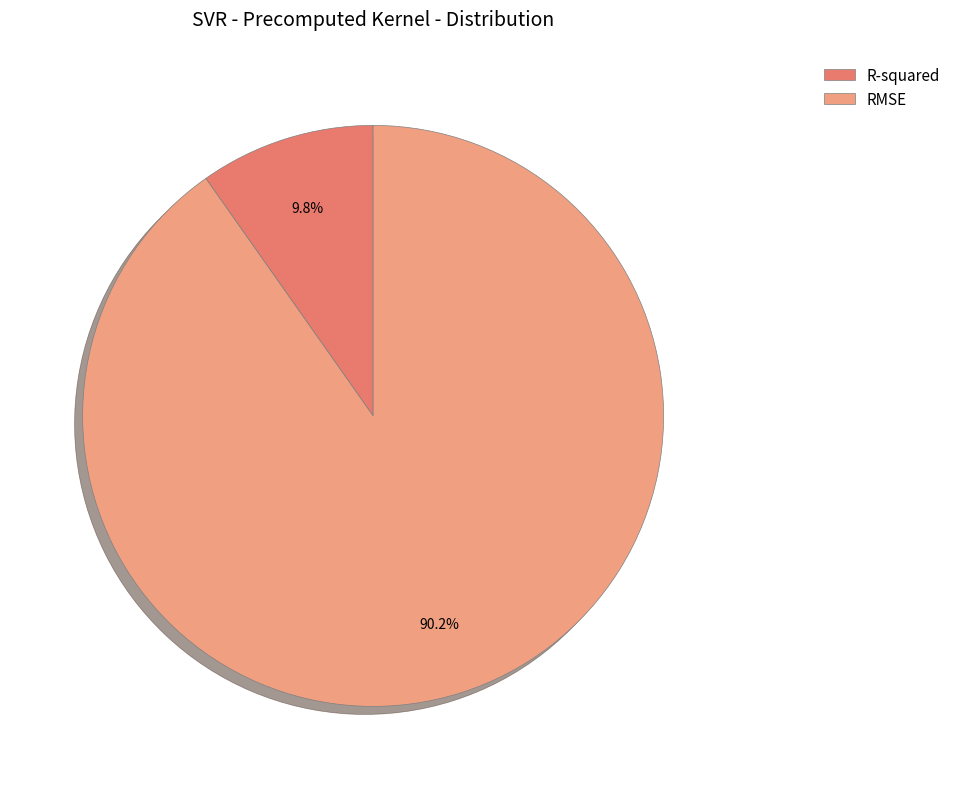

Rank the categories by value from lowest to highest.

R-squared, RMSE